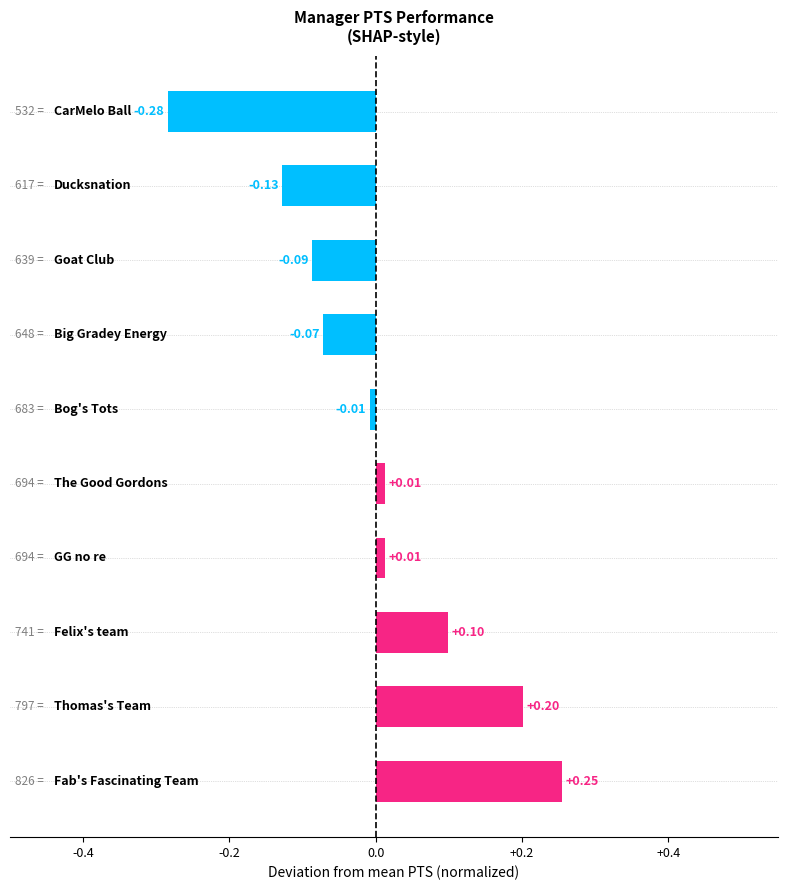

What is the difference between the maximum and second lowest values?

0.4